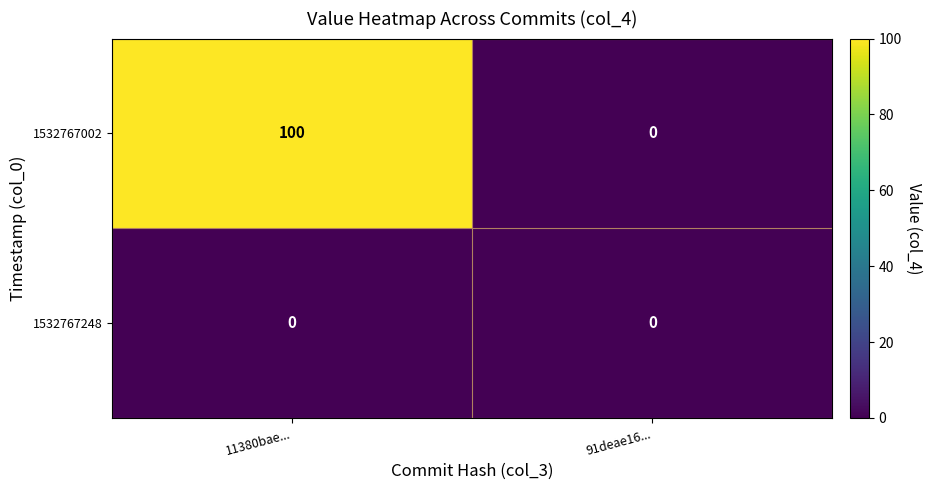

List the series in order of their overall mean, highest first.

1532767002, 1532767248